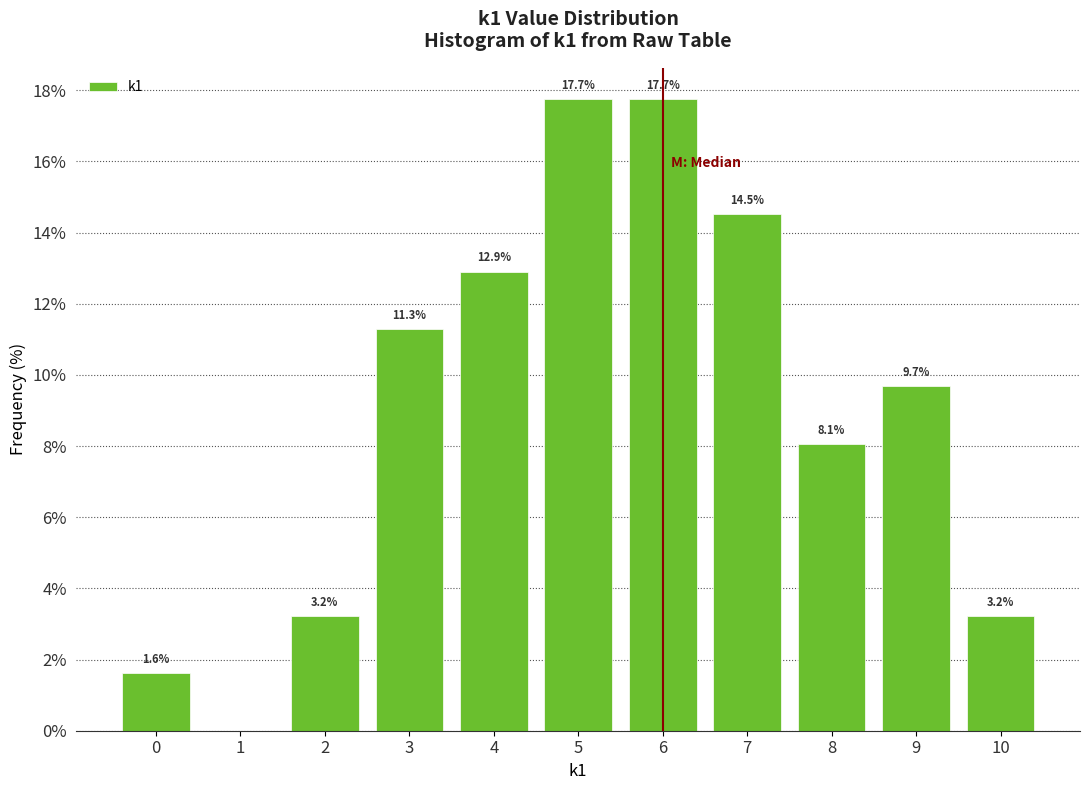

Reading left to right, extract all data points from this chart.

0=1.6	1=0.0	2=3.2	3=11.3	4=12.9	5=17.7	6=17.7	7=14.5	8=8.1	9=9.7	10=3.2